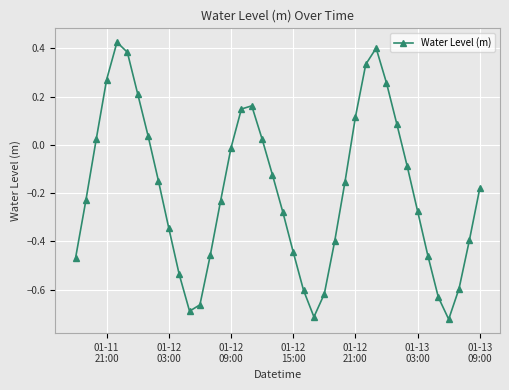

How many points are higher than both their immediate neighbors (excluding endpoints)?

3